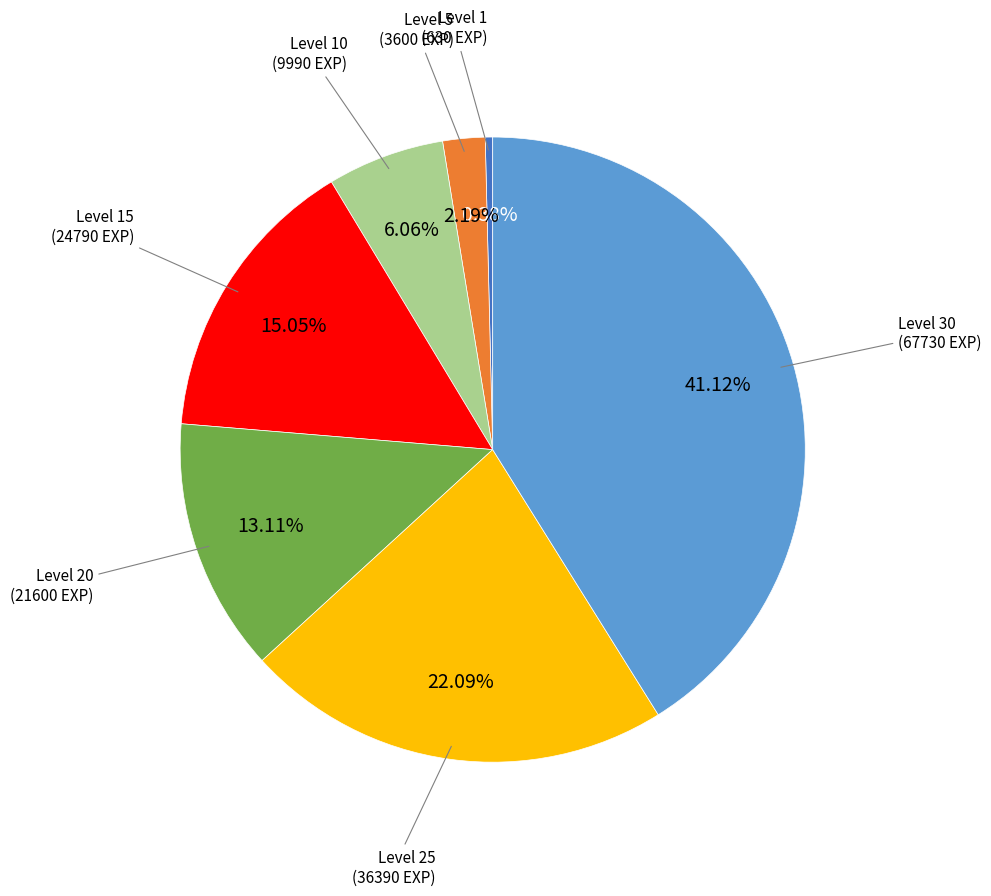

True or false: Level 1 accounts for 10% of the total.

False